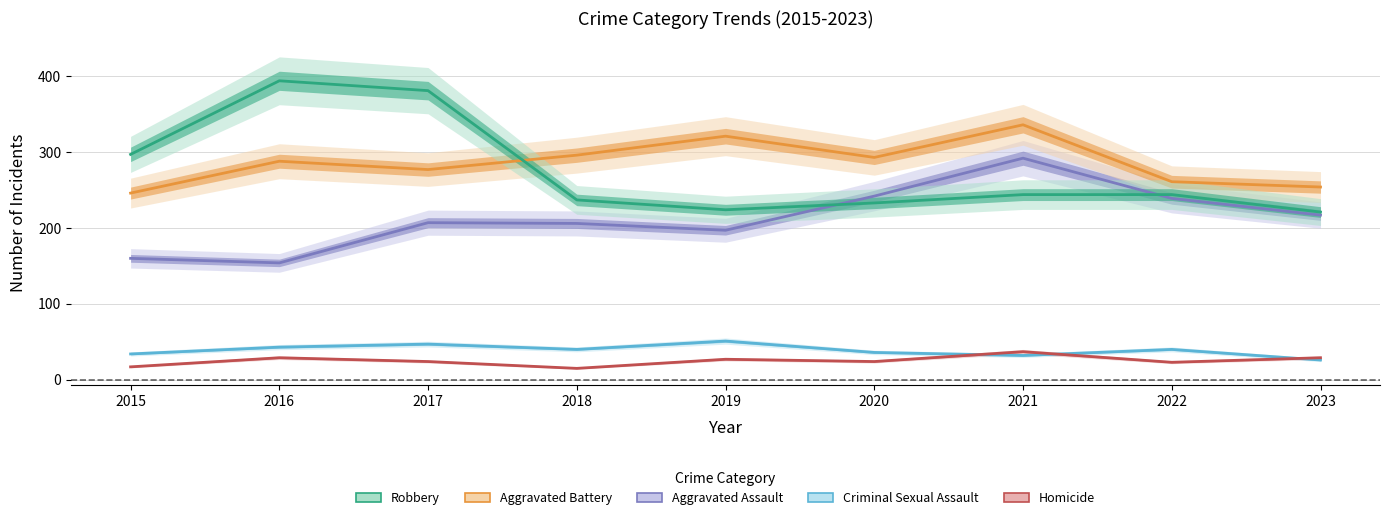

Reading left to right, transcribe all the data shown in this chart.

Aggravated Assault: 2015=160	2016=154	2017=207	2018=206	2019=197	2020=242	2021=292	2022=239	2023=217
Aggravated Battery: 2015=246	2016=288	2017=277	2018=296	2019=321	2020=293	2021=336	2022=261	2023=254
Criminal Sexual Assault: 2015=34	2016=43	2017=47	2018=40	2019=51	2020=36	2021=32	2022=40	2023=26
Homicide: 2015=17	2016=29	2017=24	2018=15	2019=27	2020=24	2021=37	2022=23	2023=29
Robbery: 2015=297	2016=394	2017=381	2018=237	2019=224	2020=233	2021=244	2022=244	2023=221